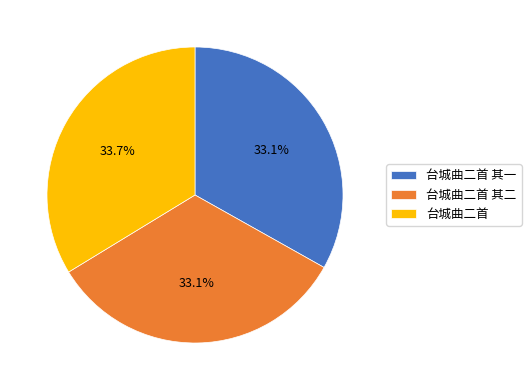

How many segments does this pie chart have?

3